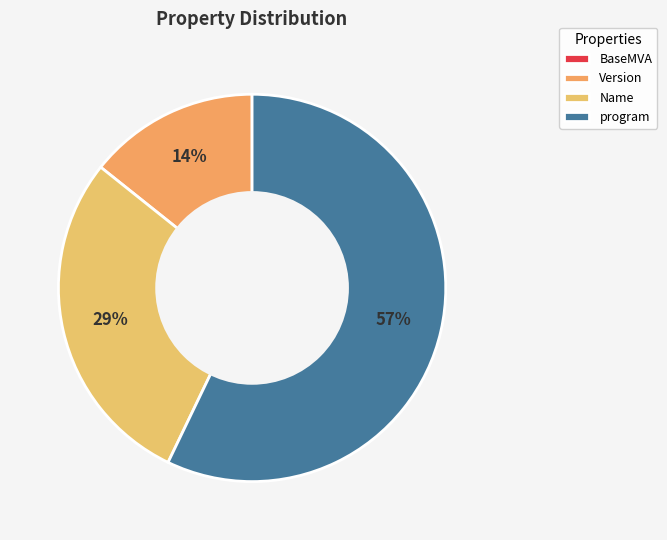

Is there a majority slice in this chart?

Yes